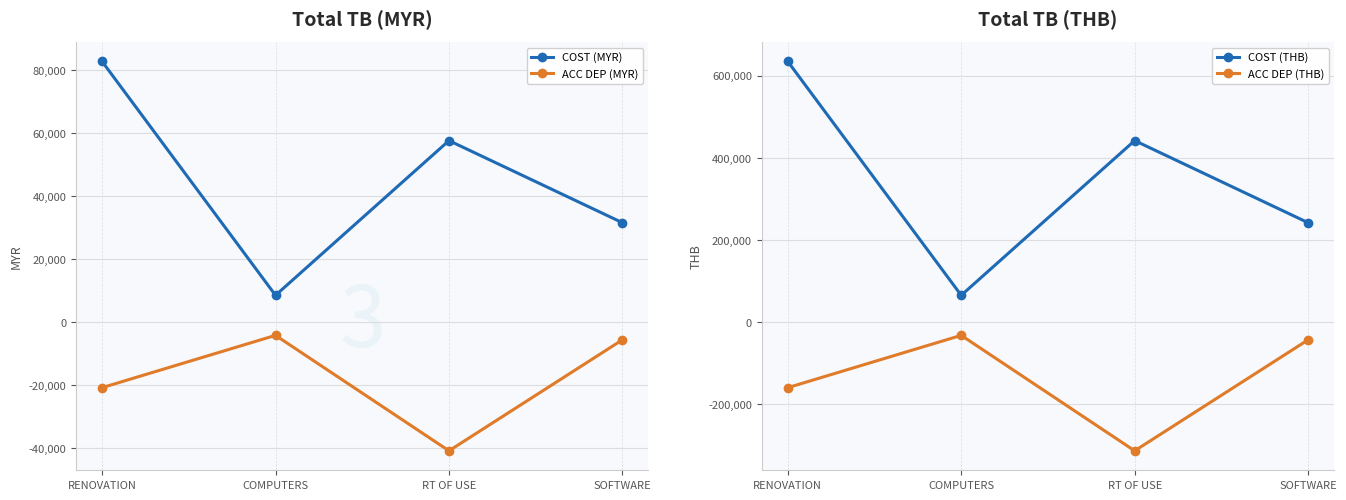

Is it true that COST (MYR) equals 99591.7 at RT OF USE?

False